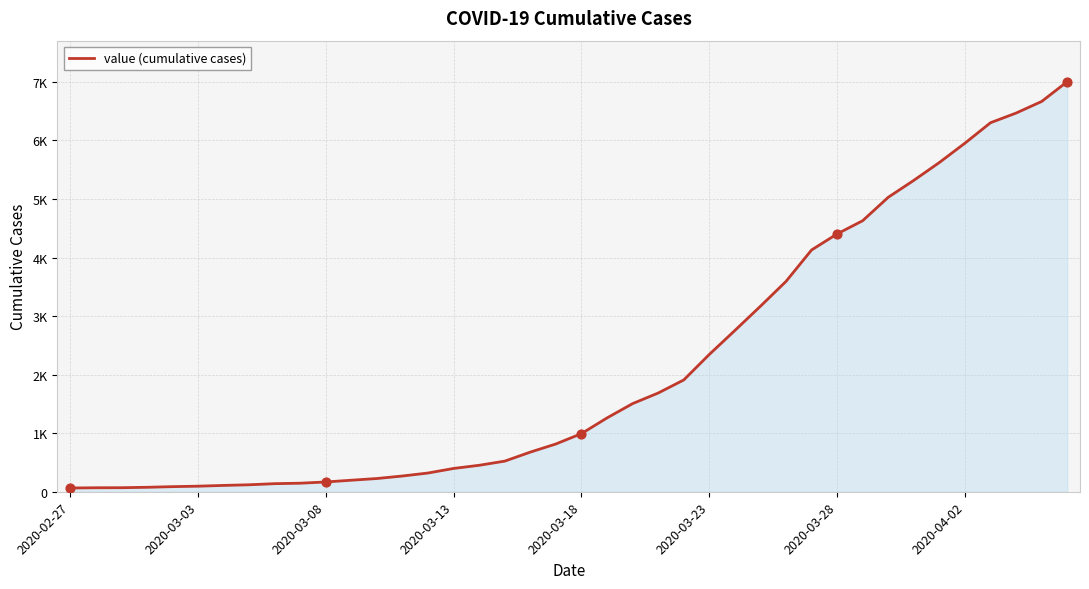

Is this an area chart (filled region under the line)?

Yes